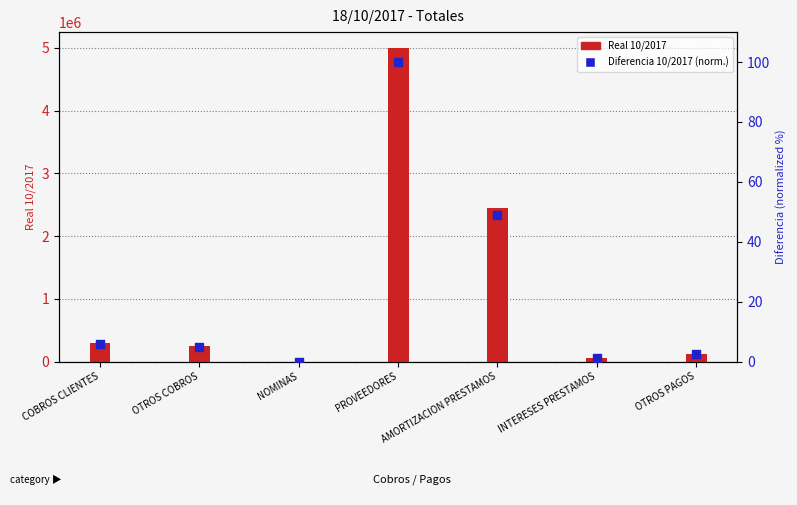

At how many categories does at least one series exceed 274433?

3